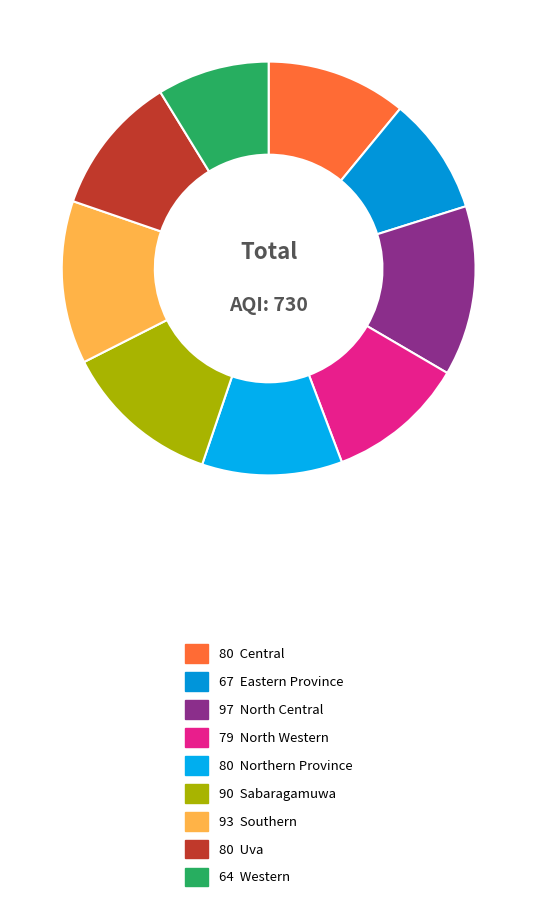

Does any single category account for the majority?

No